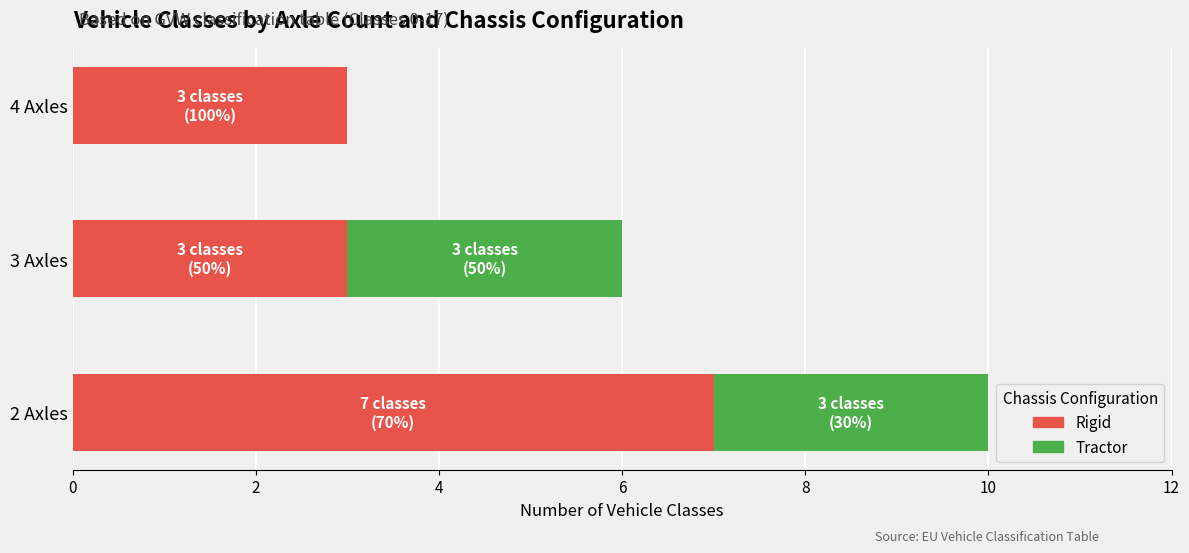

Is it true that Rigid equals 3 at 4 Axles?

True